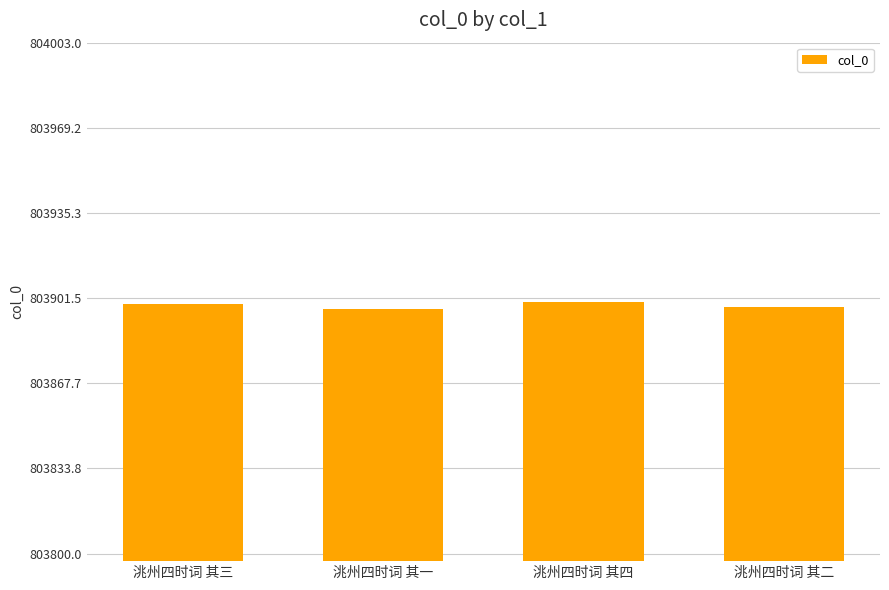

Approximately how many times larger is the value at 洮州四时词 其三 compared to 洮州四时词 其一?

1.0